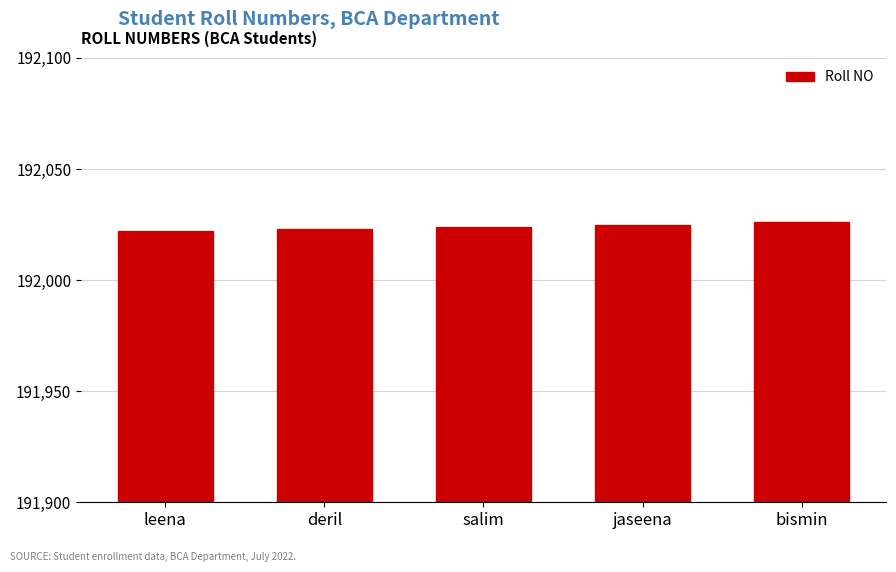

What is the sum of all values?

960120